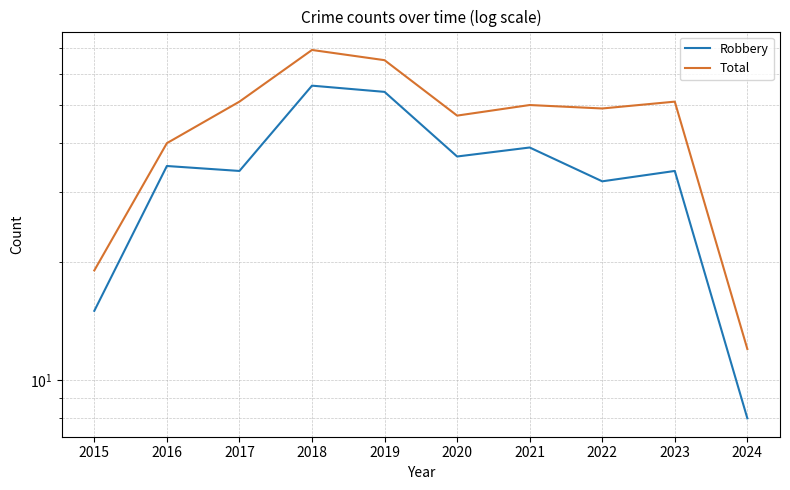

What is the difference between the second highest and second lowest values in the Robbery series?

39